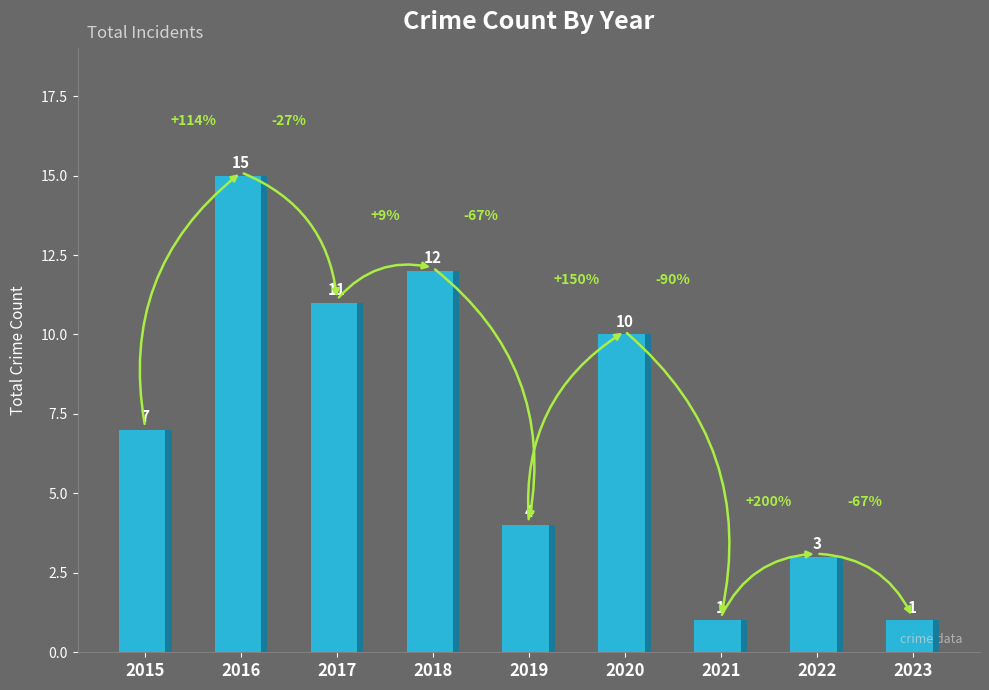

True or false: the data shows 12 at 2018.

True